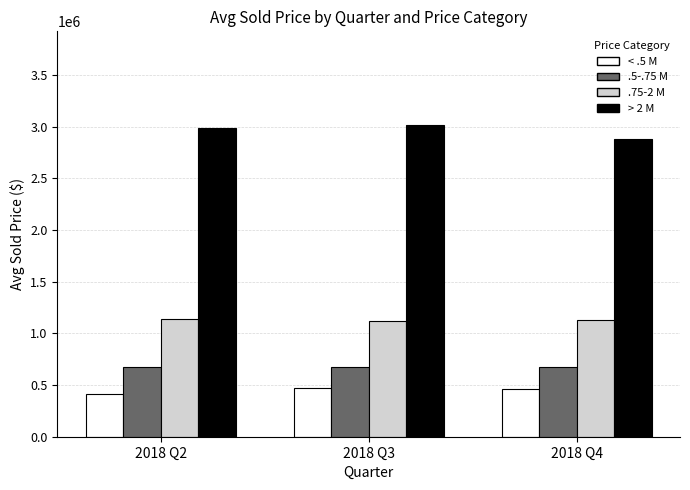

What is the approximate value of .5-.75 M at 2018 Q3?

674593.6